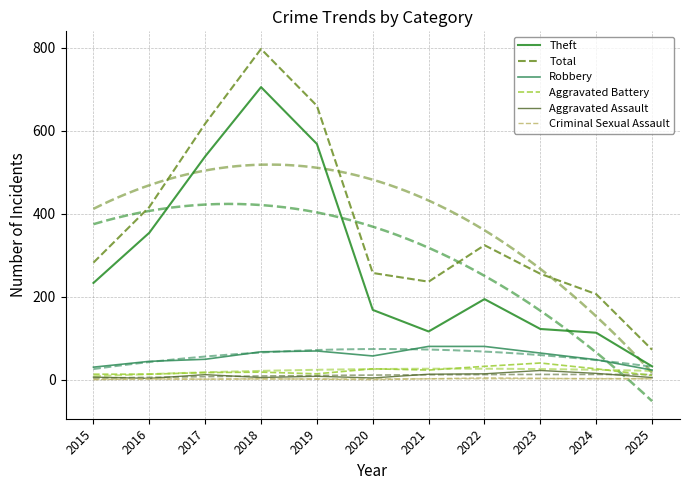

Is it true that Criminal Sexual Assault equals 2 at 2020?

False